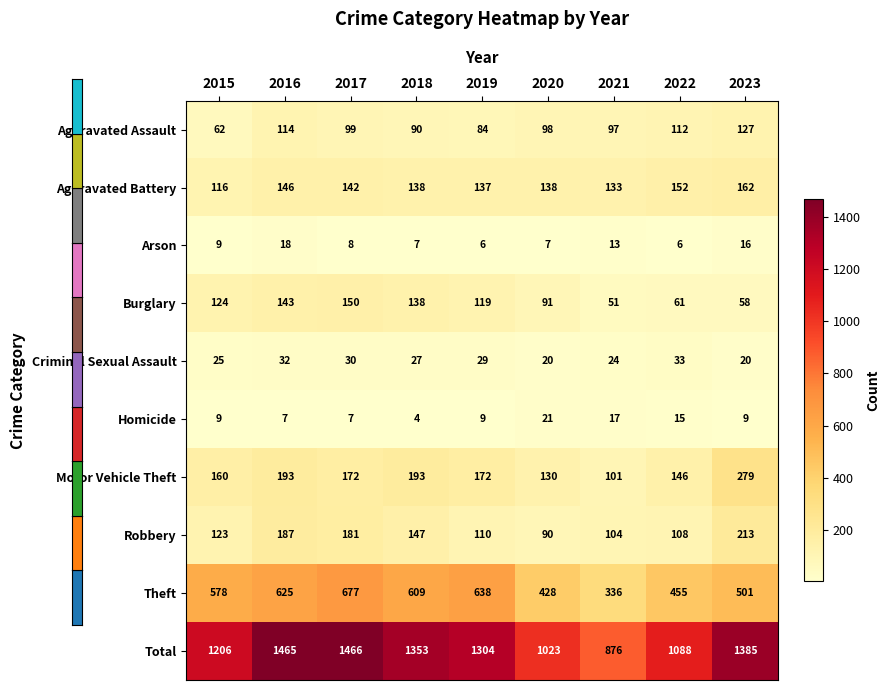

What is the difference between the second highest and second lowest values in the Theft series?

210